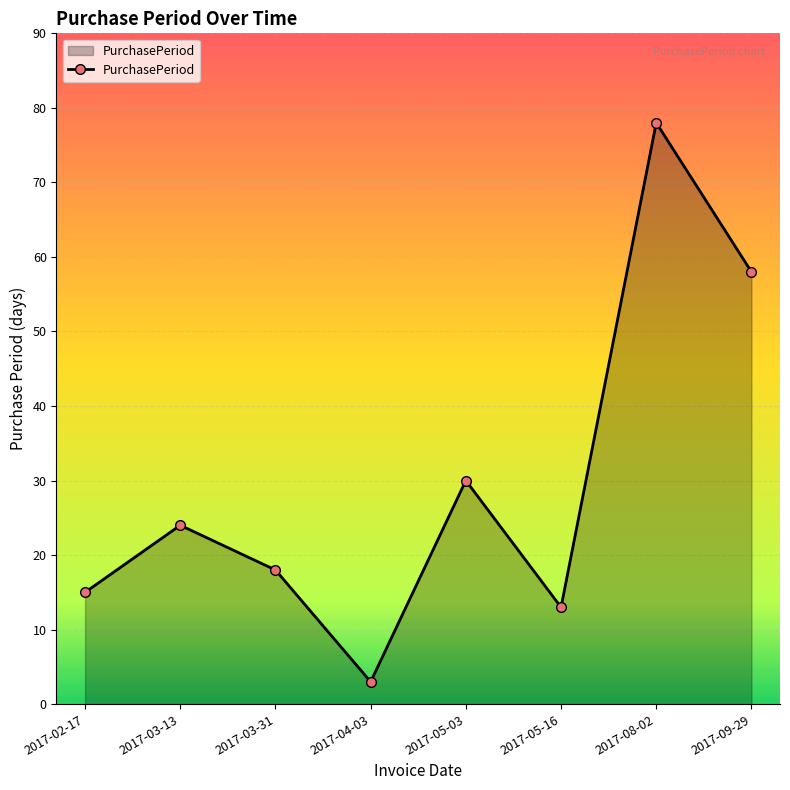

What is the sum of all values?

239